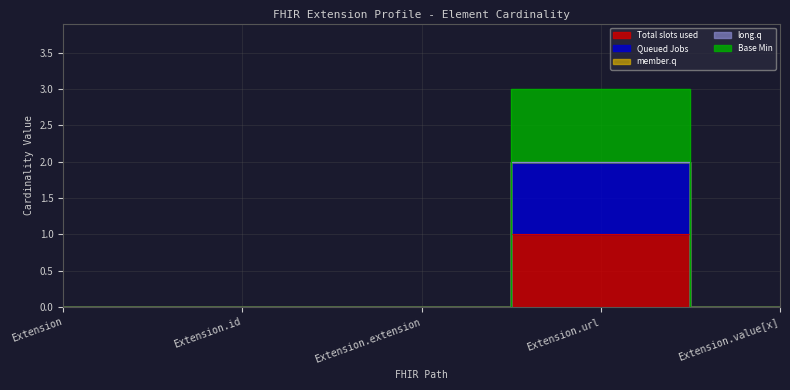

True or false: Base Min and Queued Jobs intersect in this chart.

False